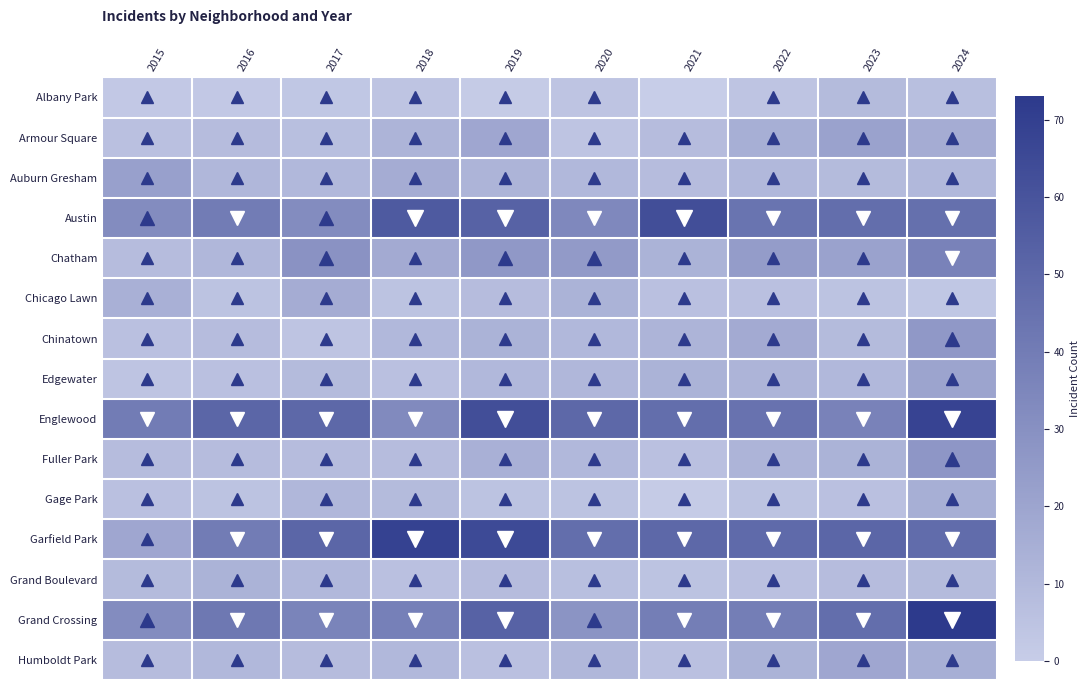

Between 2020 and 2021, which is larger?

2020